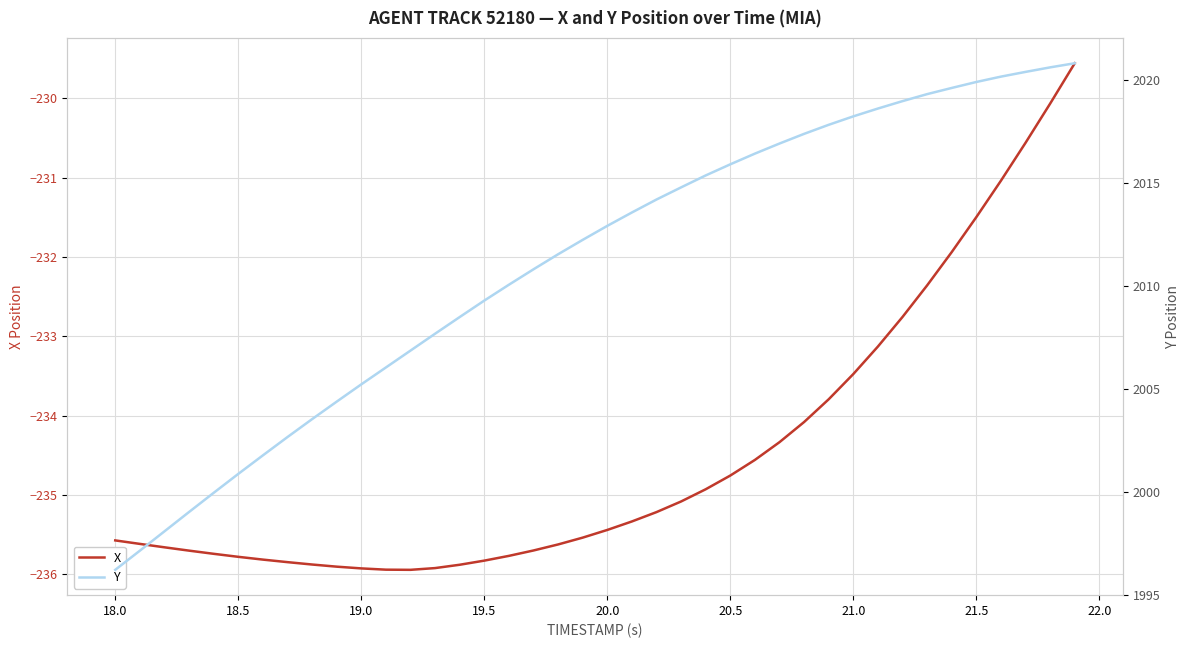

How many lines are shown in the chart?

2